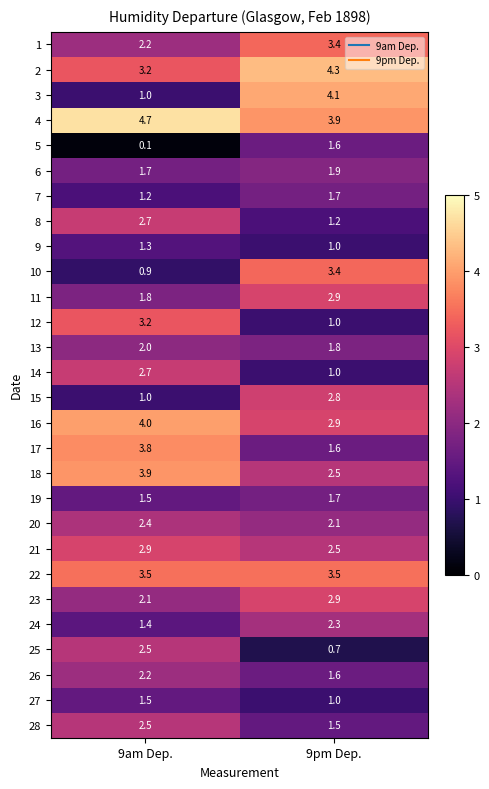

Which label corresponds to the largest value in the chart?

9am Dep.